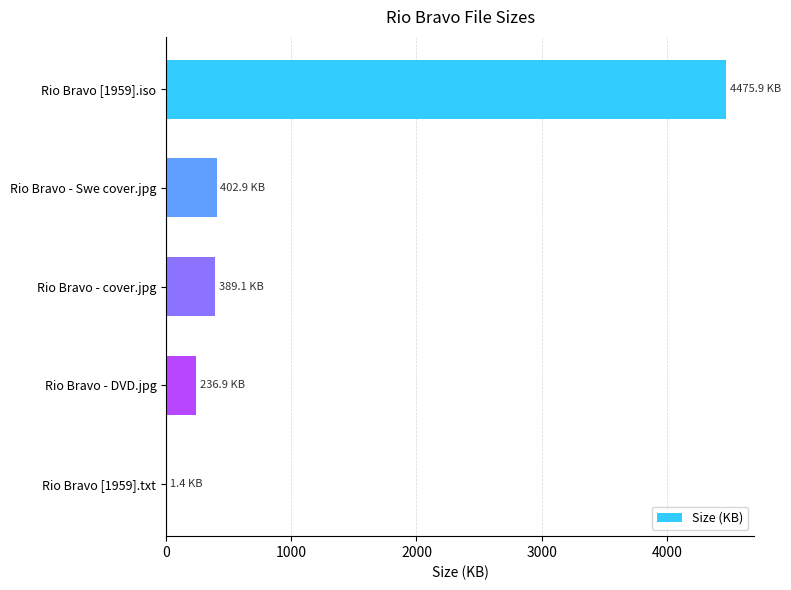

True or false: the data shows 231.3 at Rio Bravo - cover.jpg.

False